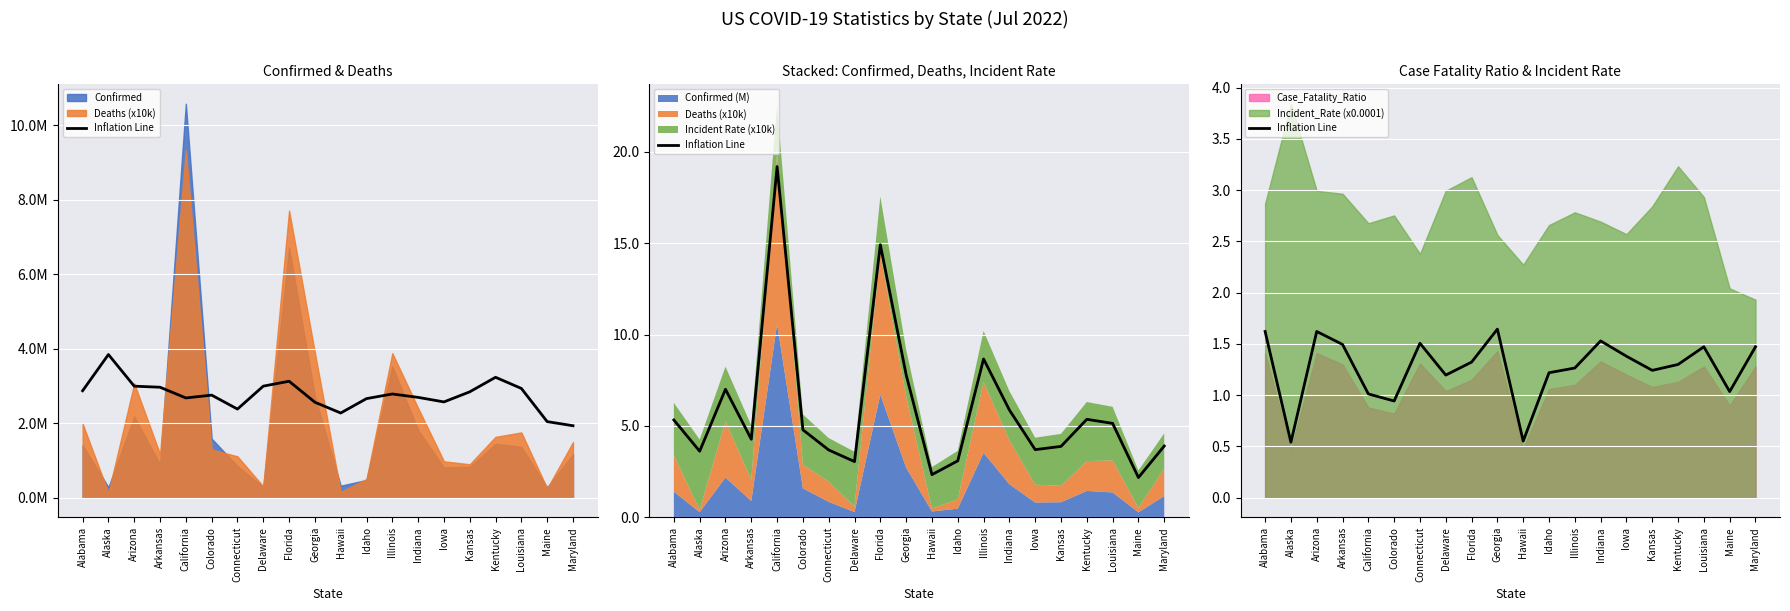

How many categories are shown in the chart?

20